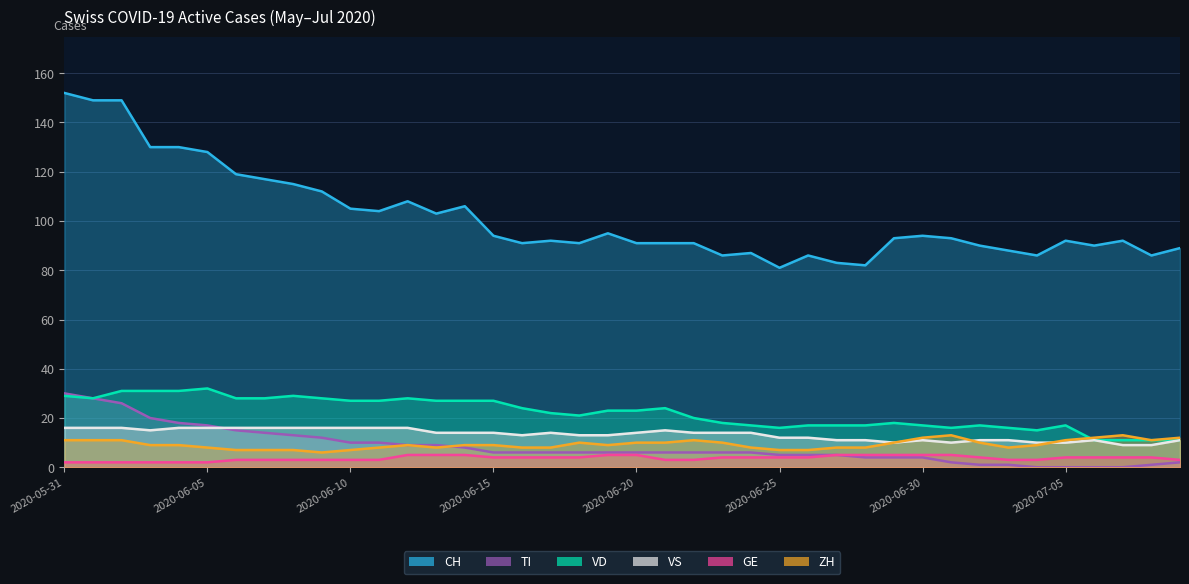

True or false: CH and VS intersect in this chart.

False